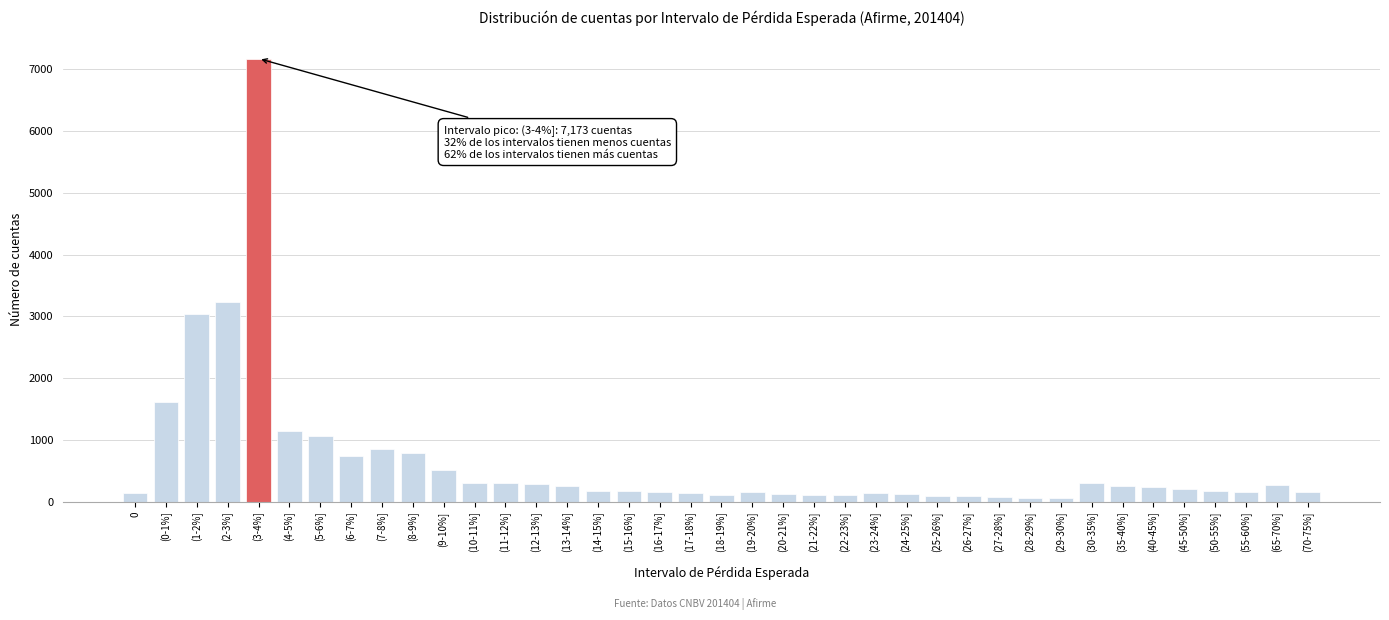

What is the average value?

643